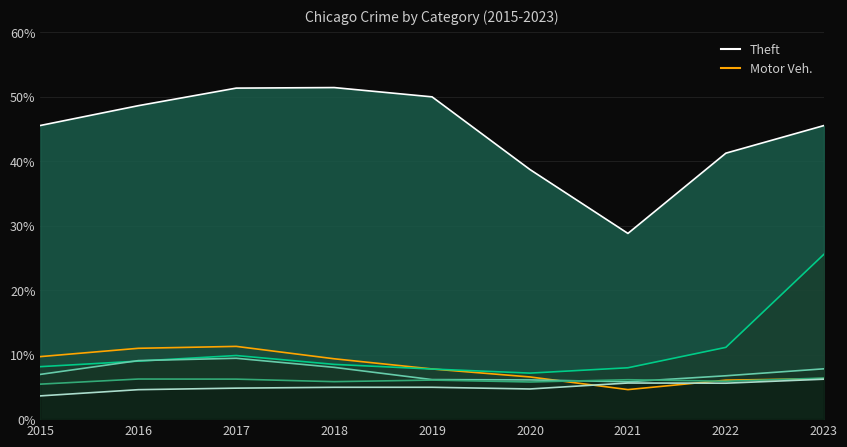

Reading left to right, extract all data points from this chart.

Theft: 45.5	48.6	51.3	51.4	50.0	38.7	28.8	41.2	45.5
Burglary: 9.7	11.0	11.3	9.4	7.8	6.5	4.6	6.0	6.3
Motor Vehicle Theft: 8.1	9.0	9.9	8.5	7.8	7.1	8.0	11.1	25.5
Robbery: 6.9	9.1	9.4	8.0	6.1	6.1	5.8	6.7	7.8
Aggravated Battery: 5.4	6.2	6.2	5.8	6.1	5.8	6.1	5.9	6.4
Aggravated Assault: 3.6	4.6	4.8	4.9	4.9	4.7	5.6	5.6	6.2